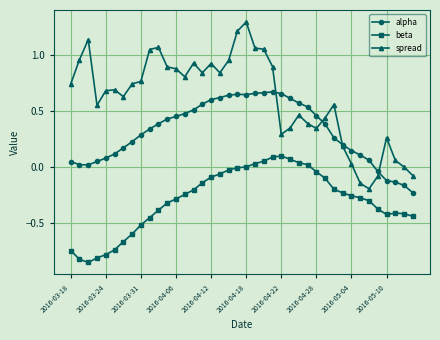

Which series has the largest total across all categories?

spread